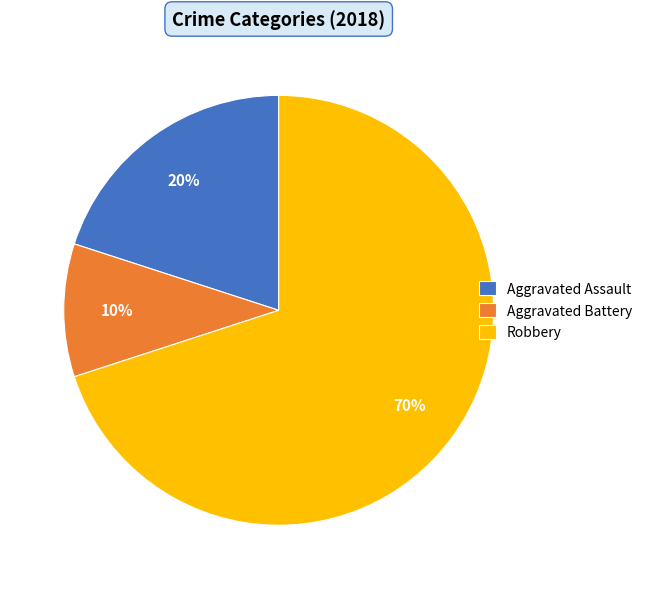

What percentage is the Aggravated Assault slice, to the nearest percent?

20%